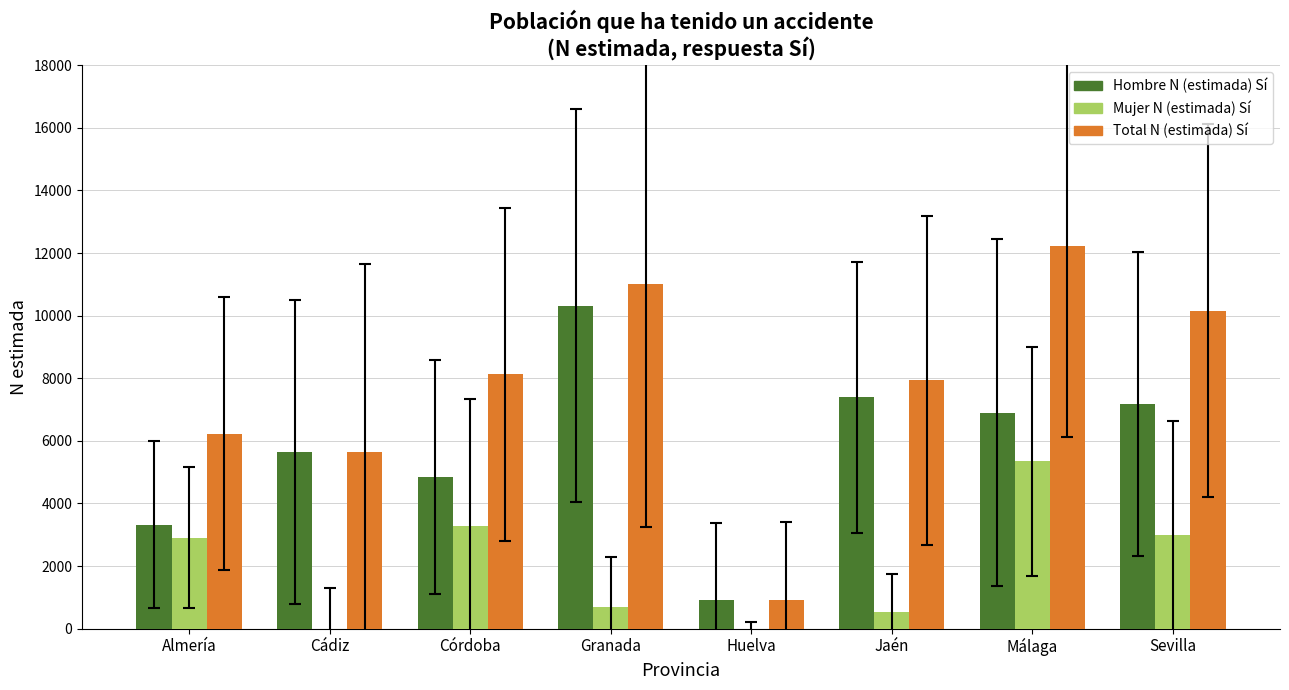

Count the number of categories in the chart.

8